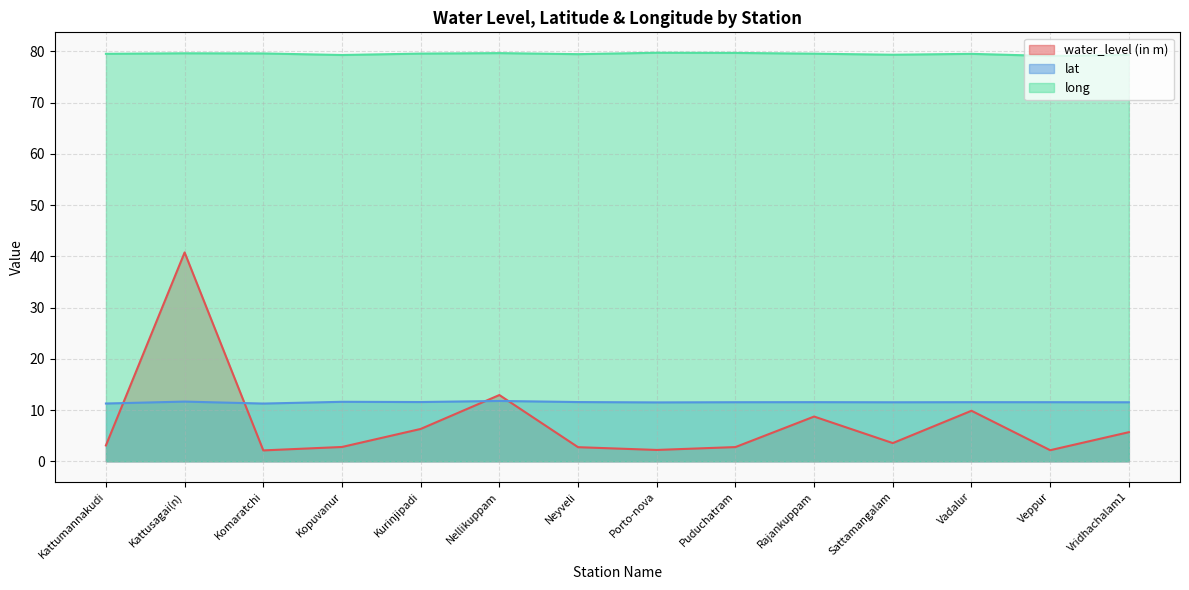

Reading right to left, extract all data points from this chart.

water_level (in m): Vridhachalam1=5.7	Veppur=2.2	Vadalur=9.9	Sattamangalam=3.5	Rajankuppam=8.7	Puduchatram=2.8	Porto-nova=2.2	Neyveli=2.8	Nellikuppam=12.9	Kurinjipadi=6.3	Kopuvanur=2.8	Komaratchi=2.1	Kattusagai(n)=40.8	Kattumannakudi=3.1
lat: Vridhachalam1=11.5	Veppur=11.5	Vadalur=11.5	Sattamangalam=11.5	Rajankuppam=11.5	Puduchatram=11.5	Porto-nova=11.5	Neyveli=11.6	Nellikuppam=11.8	Kurinjipadi=11.6	Kopuvanur=11.6	Komaratchi=11.3	Kattusagai(n)=11.7	Kattumannakudi=11.3
long: Vridhachalam1=79.3	Veppur=79.1	Vadalur=79.5	Sattamangalam=79.4	Rajankuppam=79.6	Puduchatram=79.7	Porto-nova=79.8	Neyveli=79.5	Nellikuppam=79.7	Kurinjipadi=79.6	Kopuvanur=79.3	Komaratchi=79.6	Kattusagai(n)=79.7	Kattumannakudi=79.5